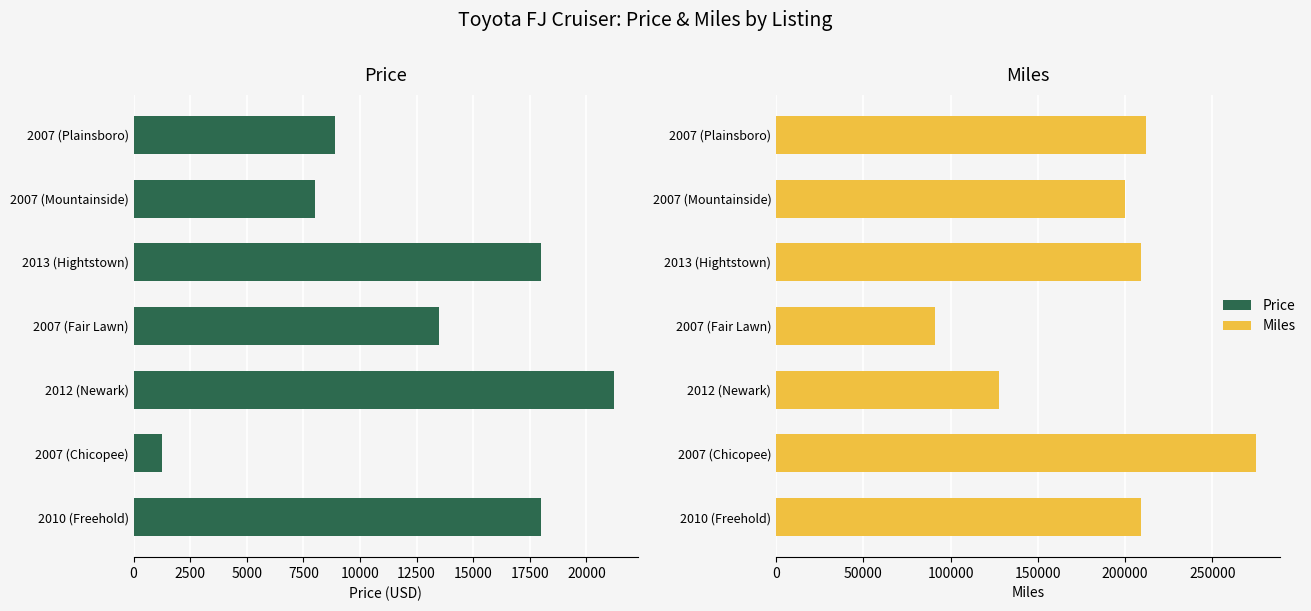

What is the difference between the maximum and minimum values in the Miles series?

184000